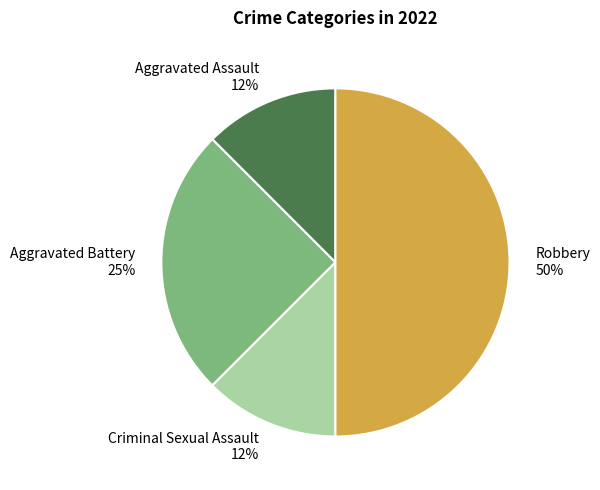

Is it true that Aggravated Battery 25% is 31% of the pie?

False